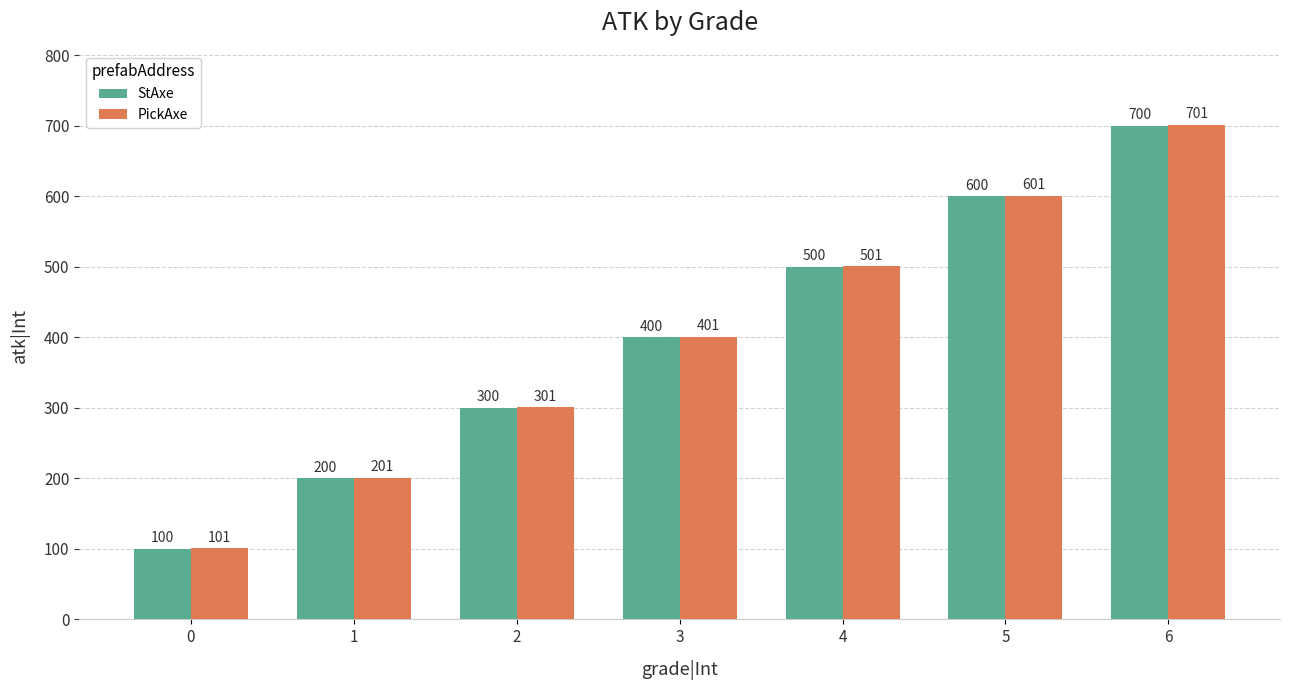

What is the smallest value displayed?

100